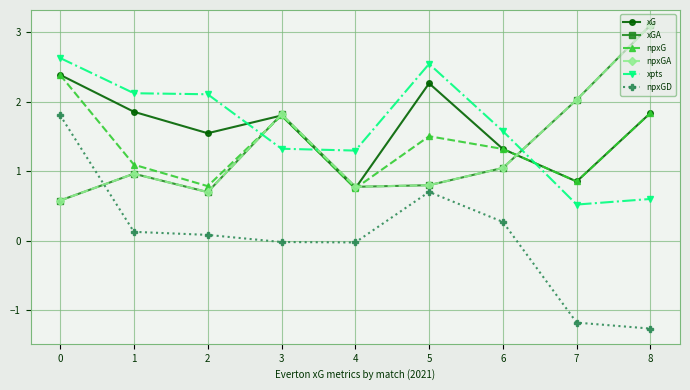

What is the average value of the xGA series?

1.3